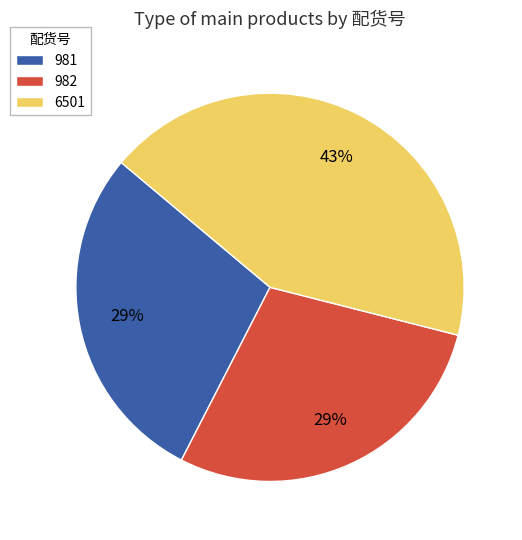

Is the sum of 982 and 981 greater than half?

Yes